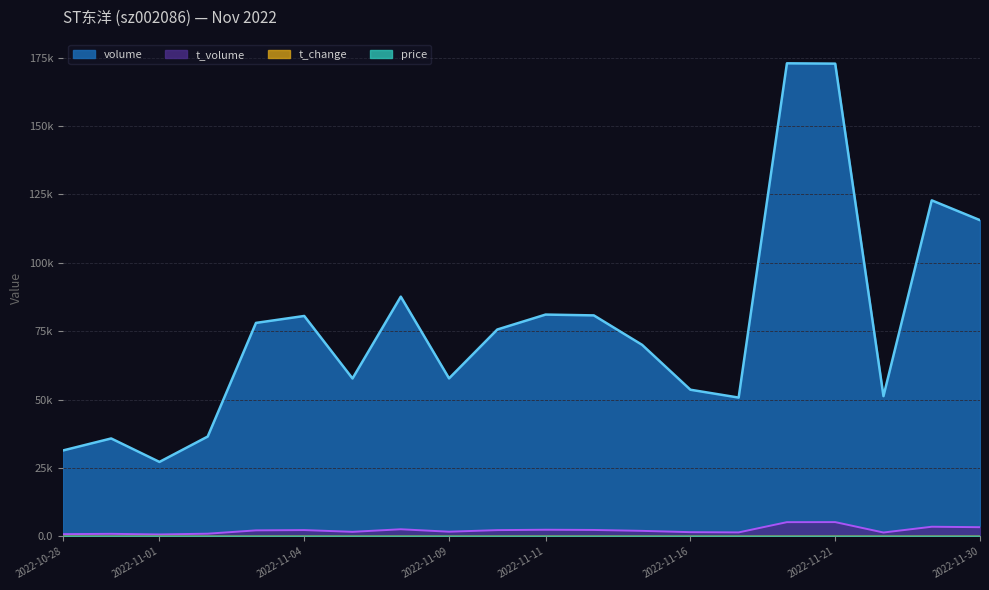

At which category does the chart reach its peak across all series?

2022-11-18